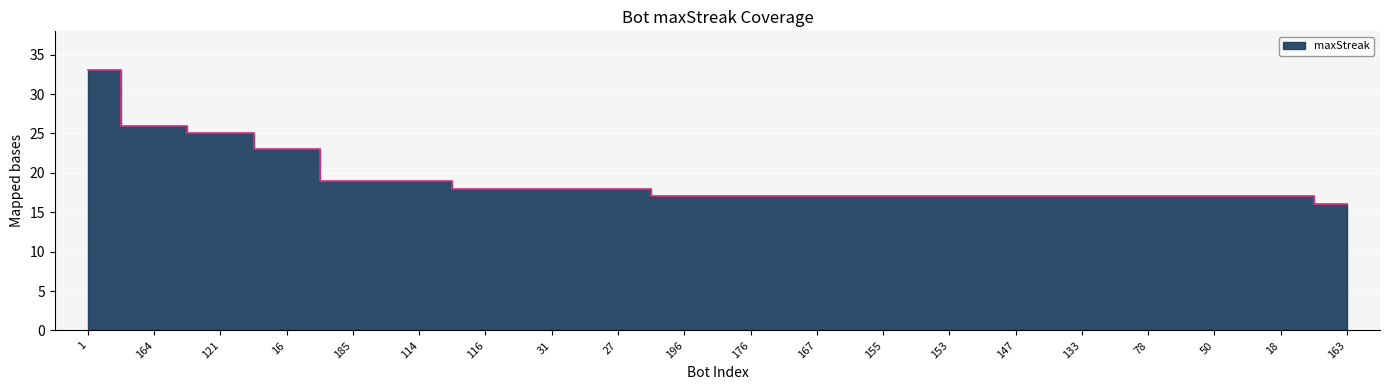

What is the change in value from 114 to 163?

-3